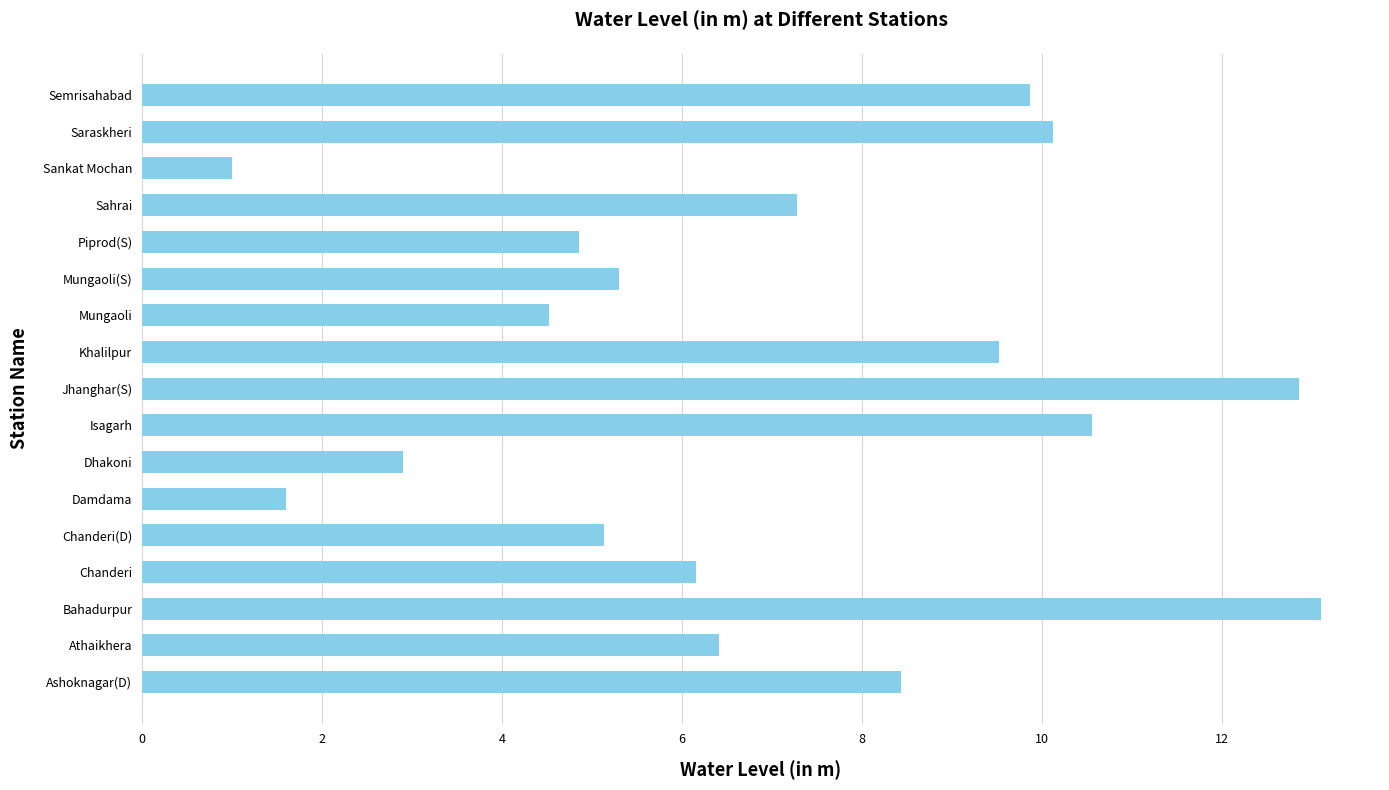

The chart shows a value of 11.1 at Athaikhera. True or false?

False